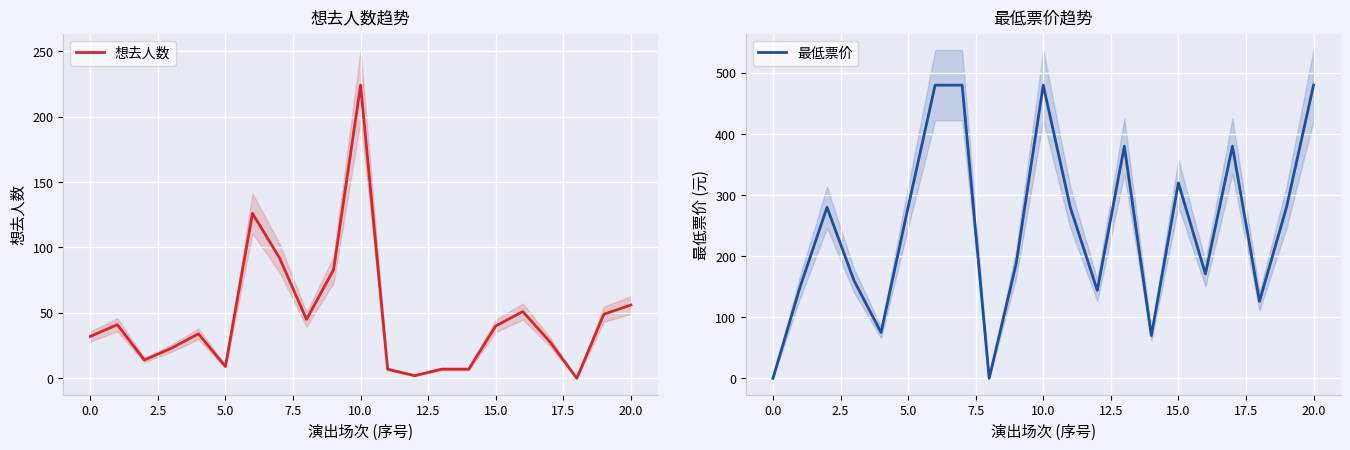

What is the sum of all 最低票价 values?

5203